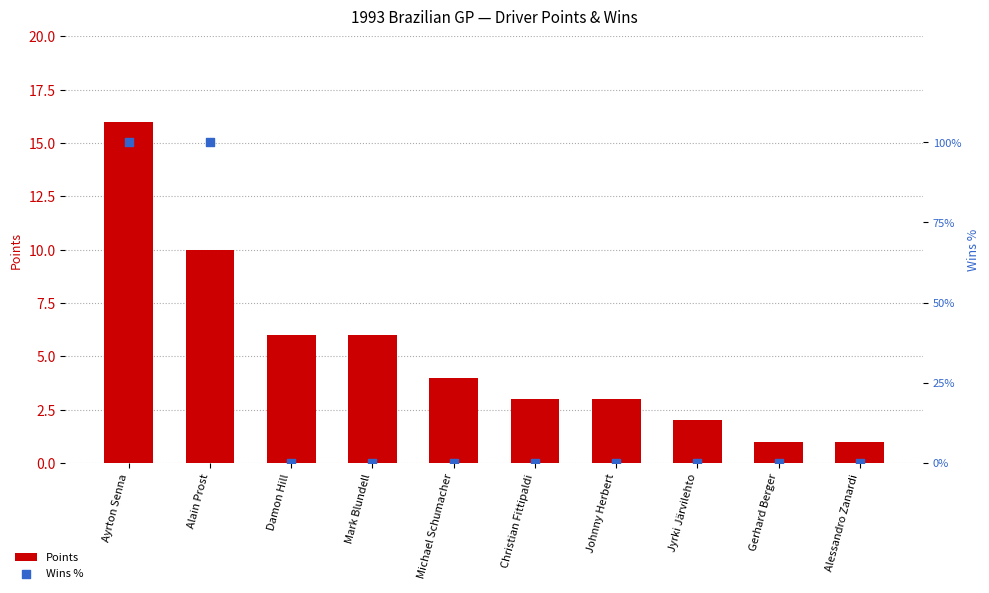

What is the total value across all series at Alessandro Zanardi?

1